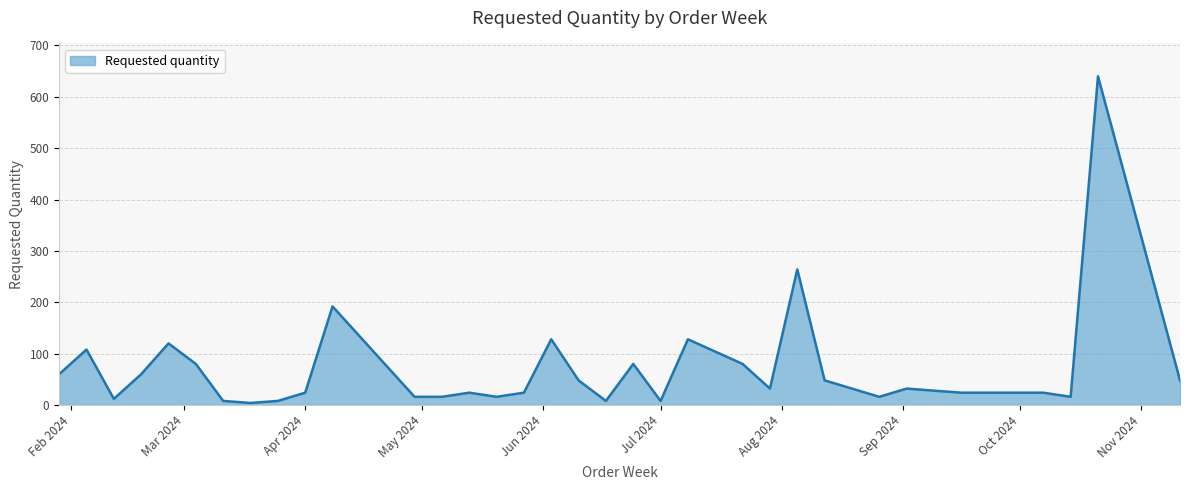

What is the difference between the maximum and minimum values?

636